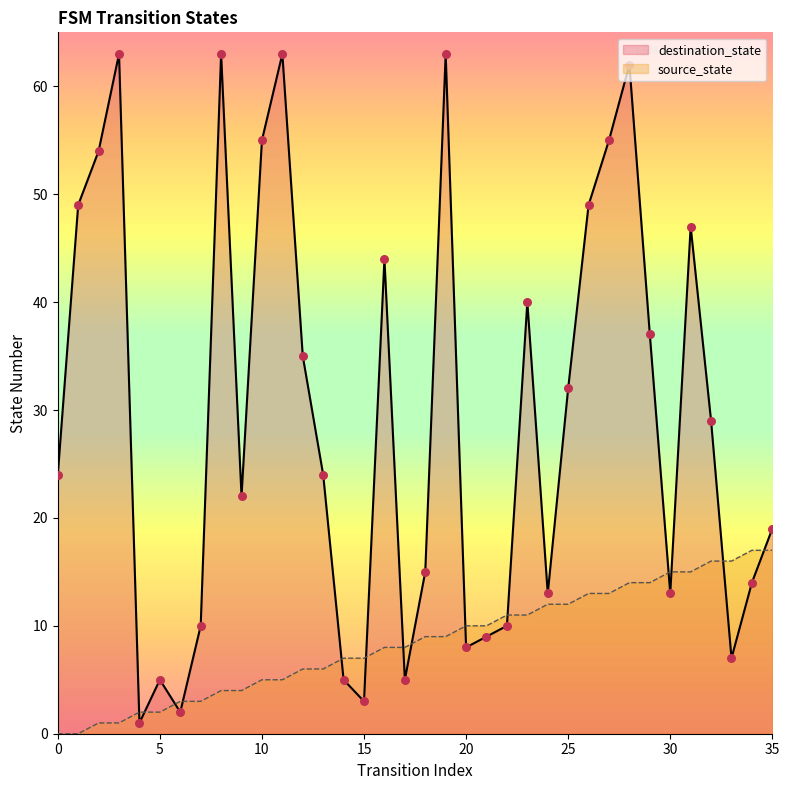

What are all the series names shown in the legend?

destination_state, source_state